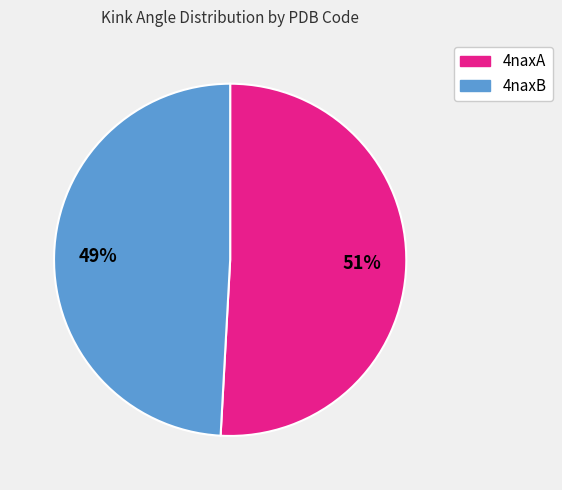

Which slice represents more than half of the pie?

4naxA